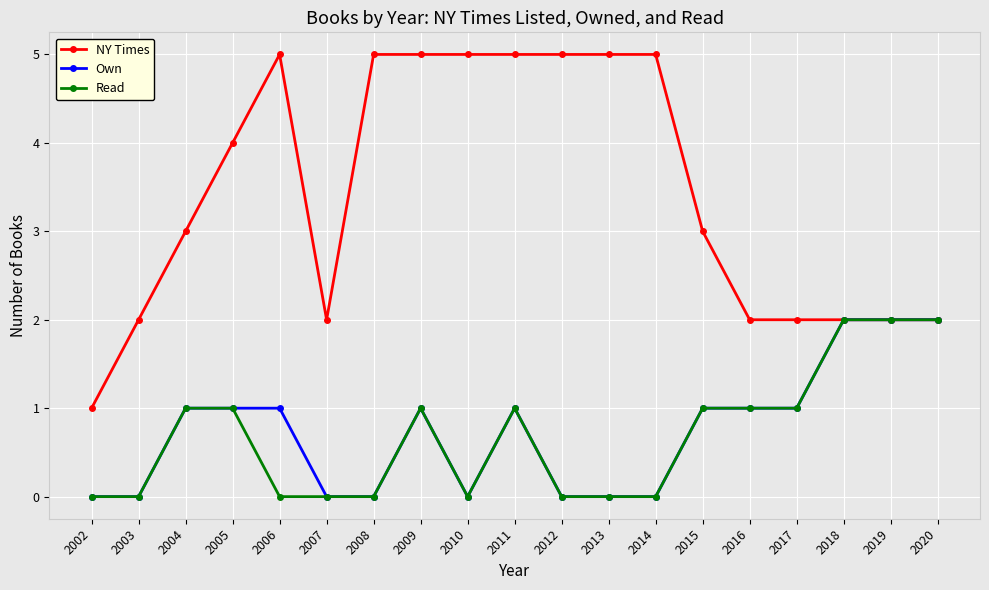

What is the average value of the NY Times series?

3